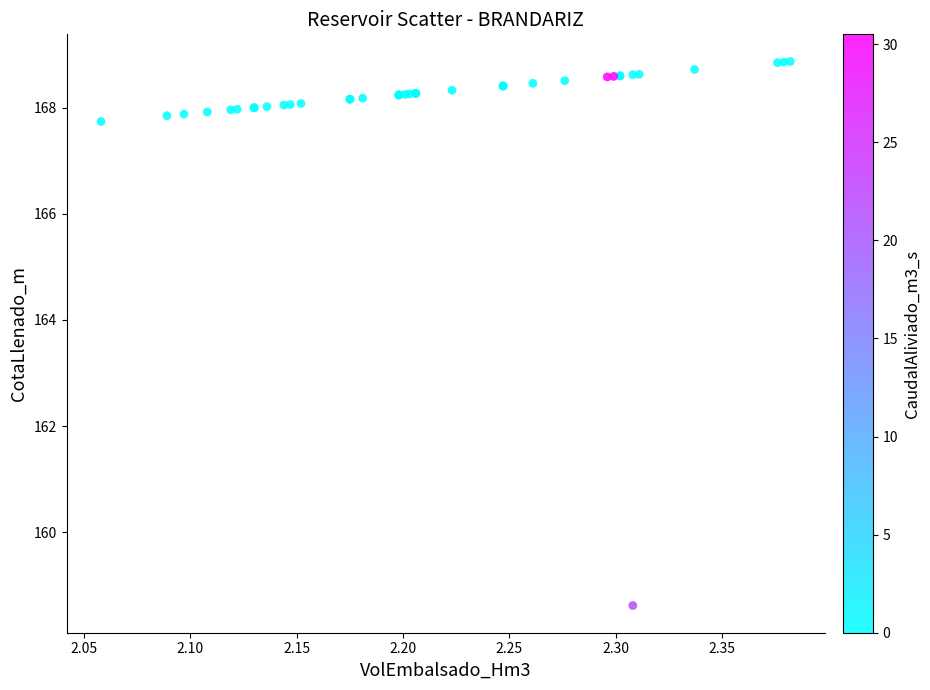

What Y value in the scatter plot is closest to 163?

158.6